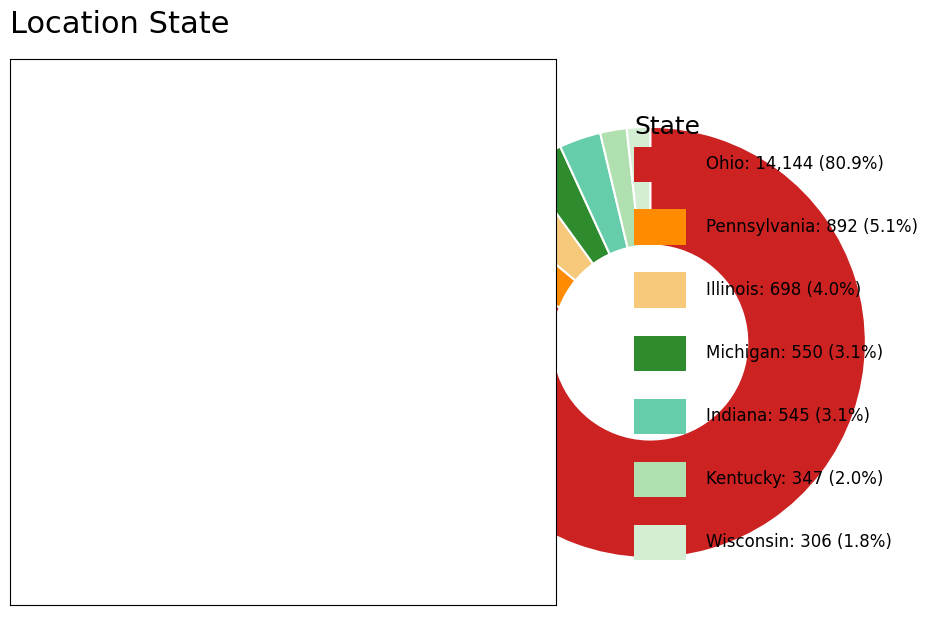

How many segments does this pie chart have?

7